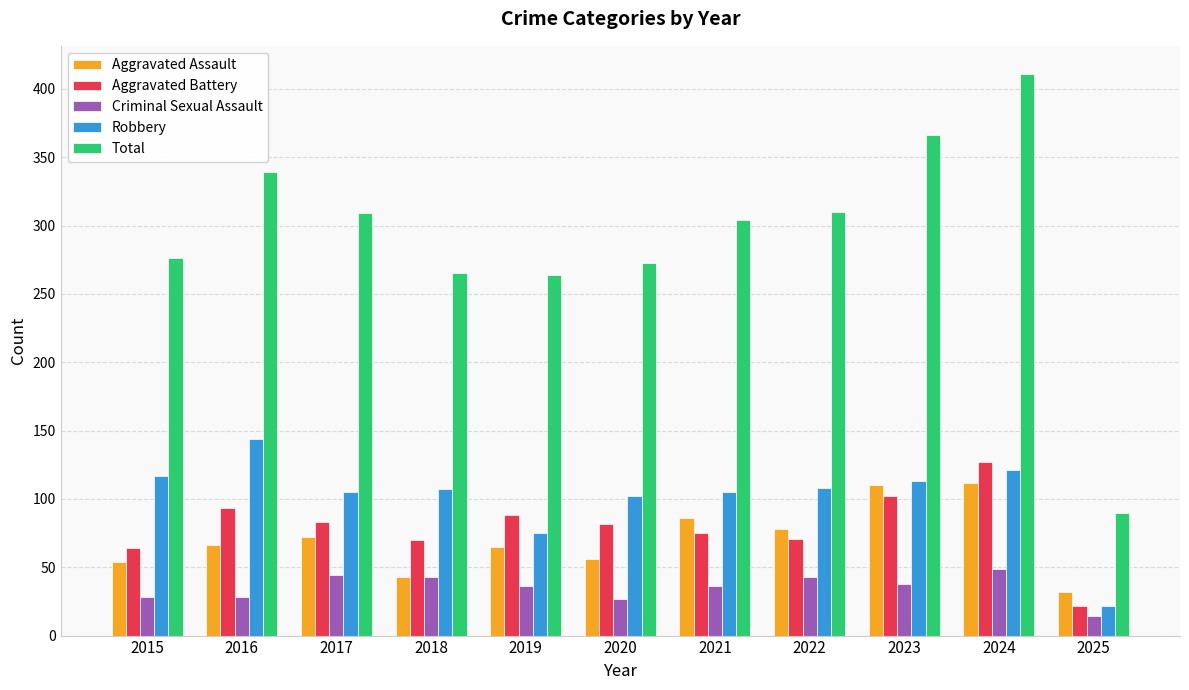

What are all the series names shown in the legend?

Aggravated Assault, Aggravated Battery, Criminal Sexual Assault, Robbery, Total